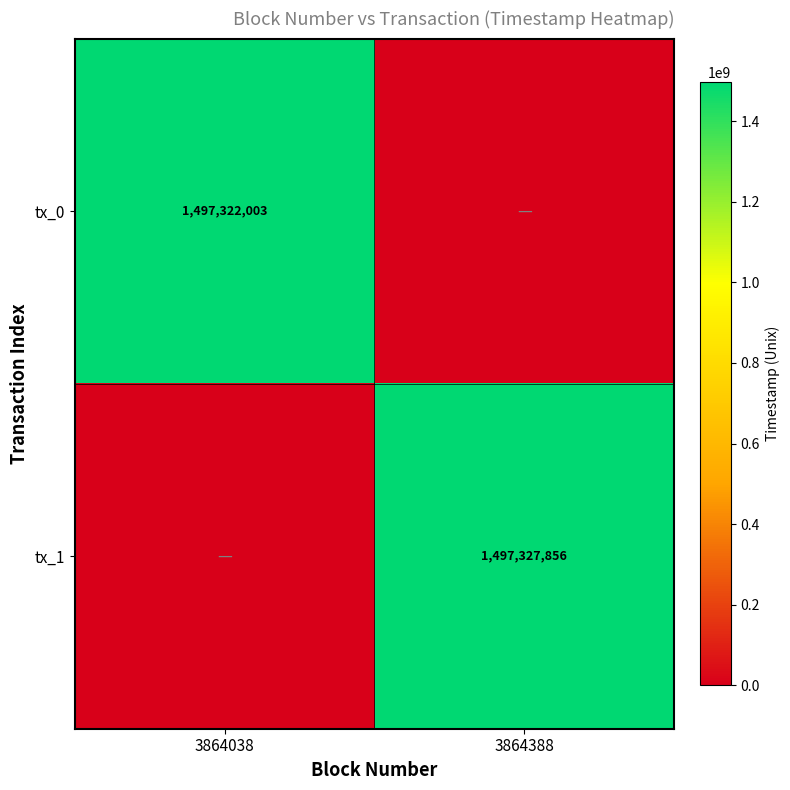

The tx_1 series shows 2134809541 at 3864388. True or false?

False